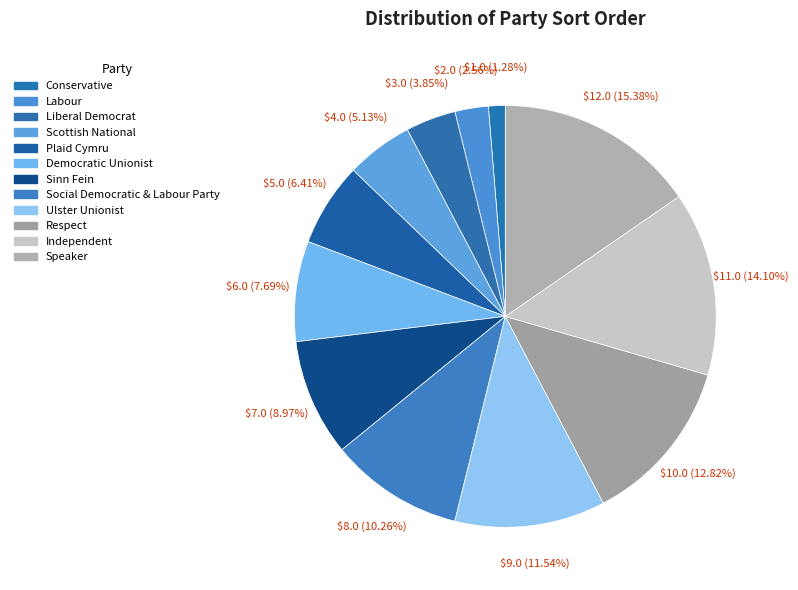

The Democratic Unionist slice represents 8% of the pie. True or false?

True